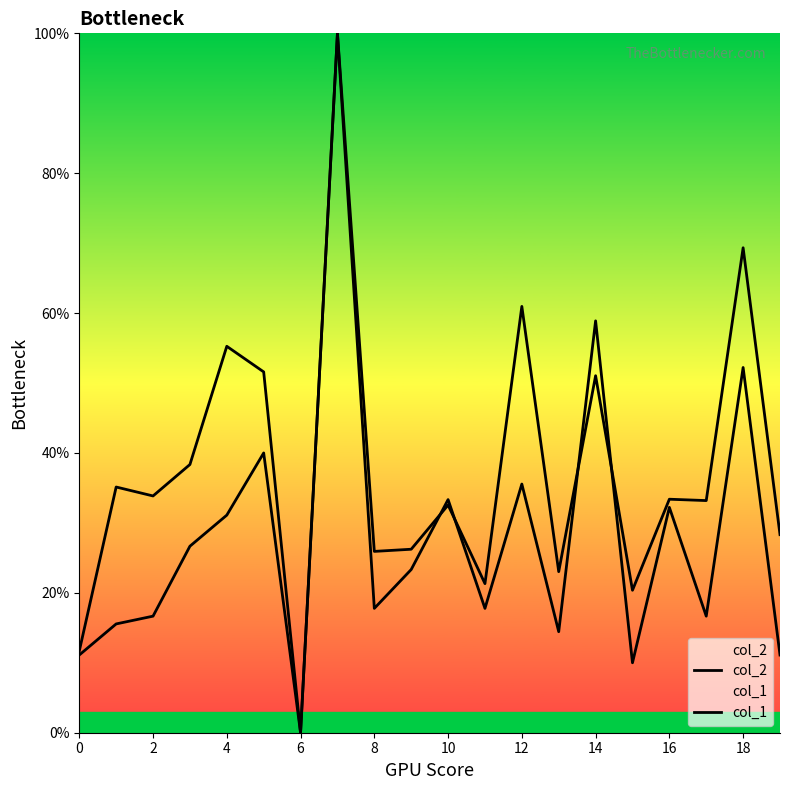

How many lines are shown in the chart?

2